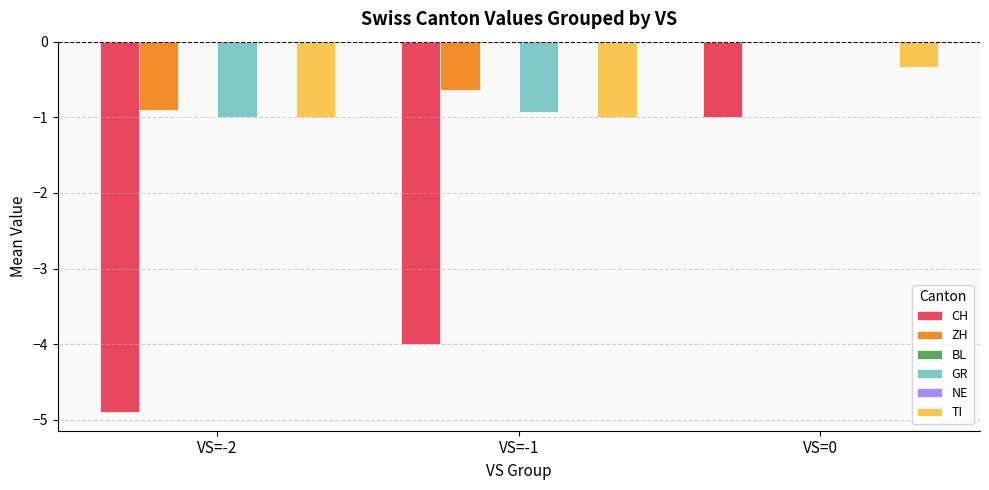

At which category is the sum across all series the highest?

VS=0